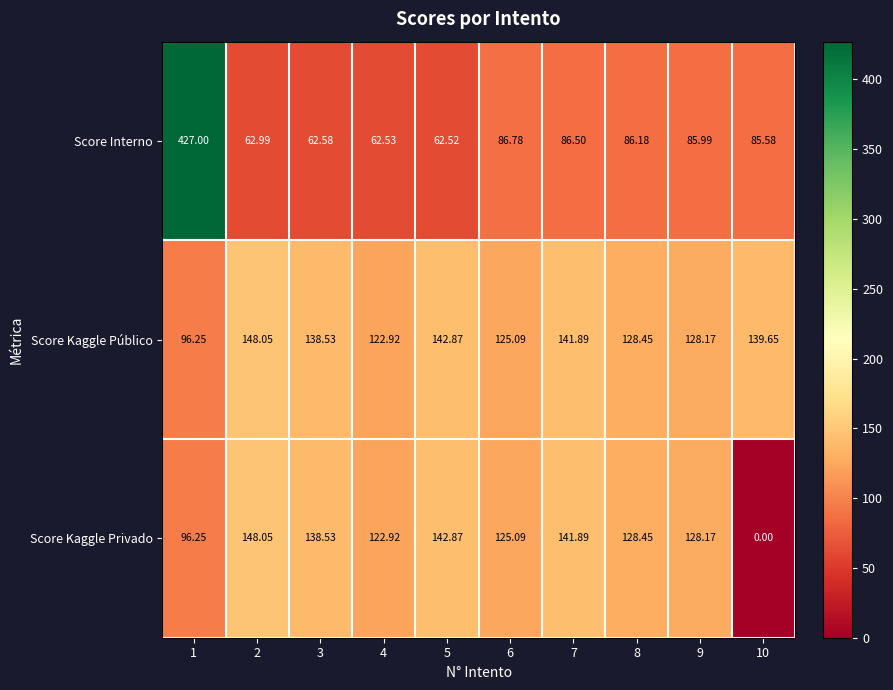

At which category does the chart reach its minimum across all series?

10